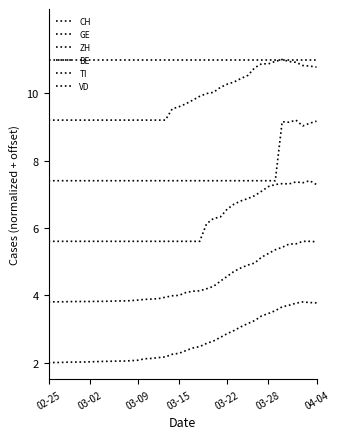

Does the chart display data point markers on the line(s)?

No